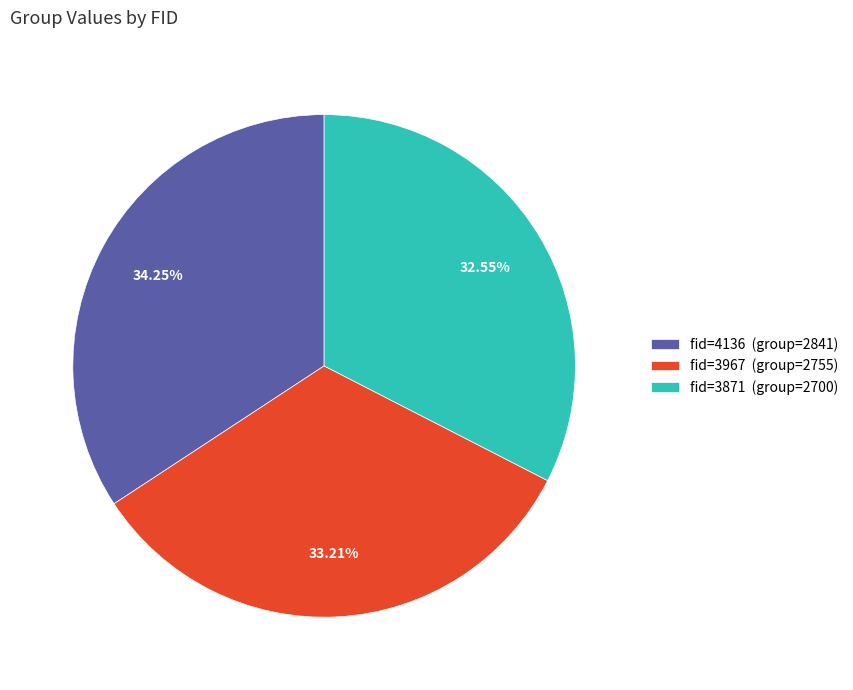

Is there any slice that represents more than half of the pie?

No